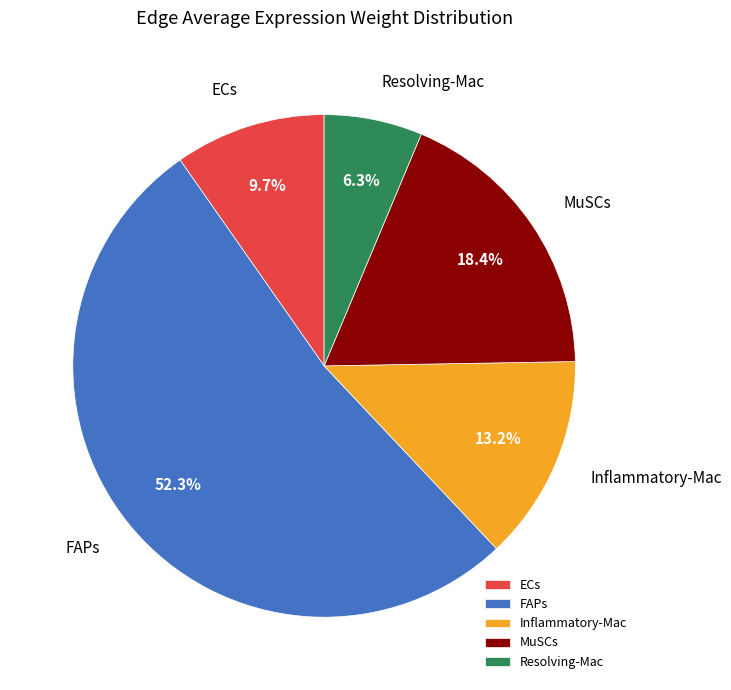

Which slice represents more than half of the pie?

FAPs